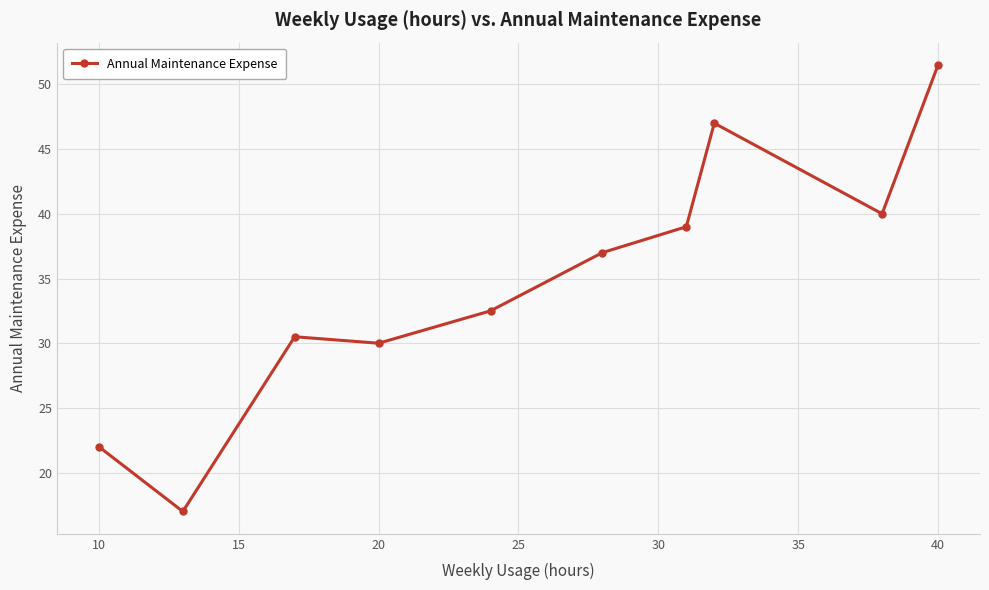

What is the sum of all values?

346.5